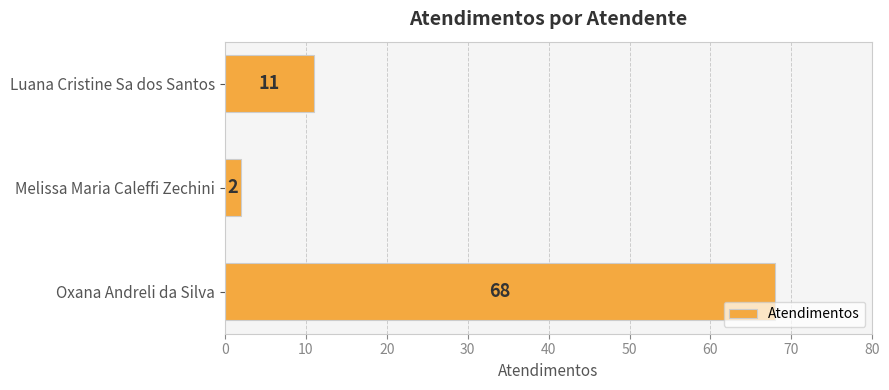

What is the value of the 1st bar from the top?

11